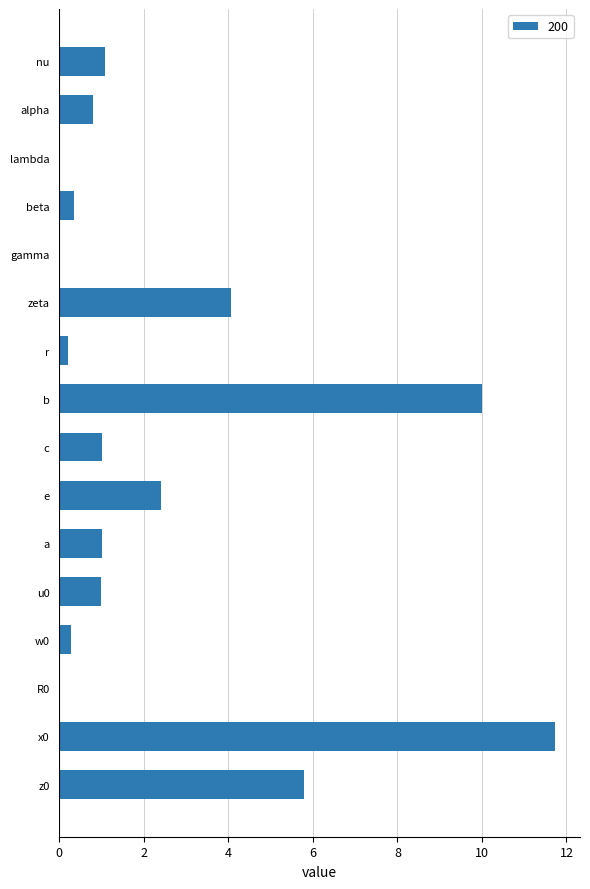

What is the change in value from r to u0?

+0.8